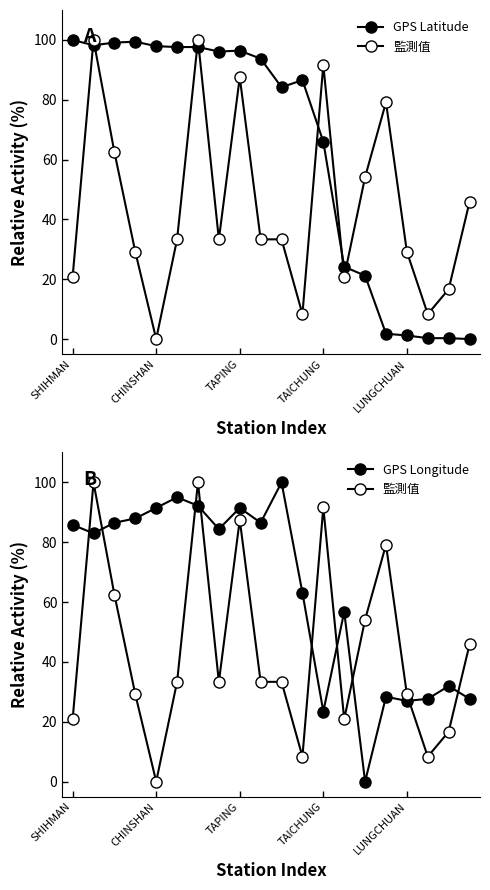

The value of GPS Latitude at 17 is 0.3. True or false?

True